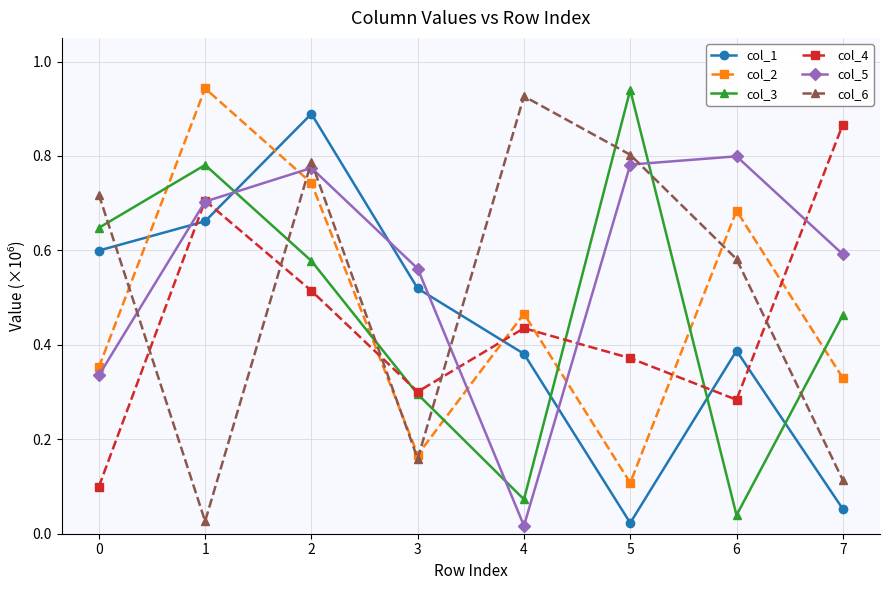

Between 2 and 3, which series saw the biggest shift?

col_6